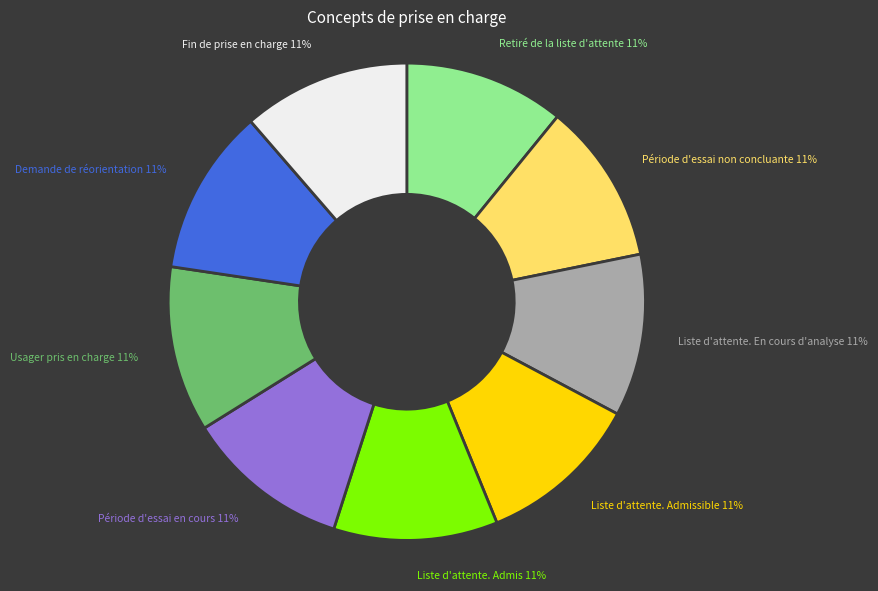

To the nearest percent, what portion does Demande de réorientation represent?

11%